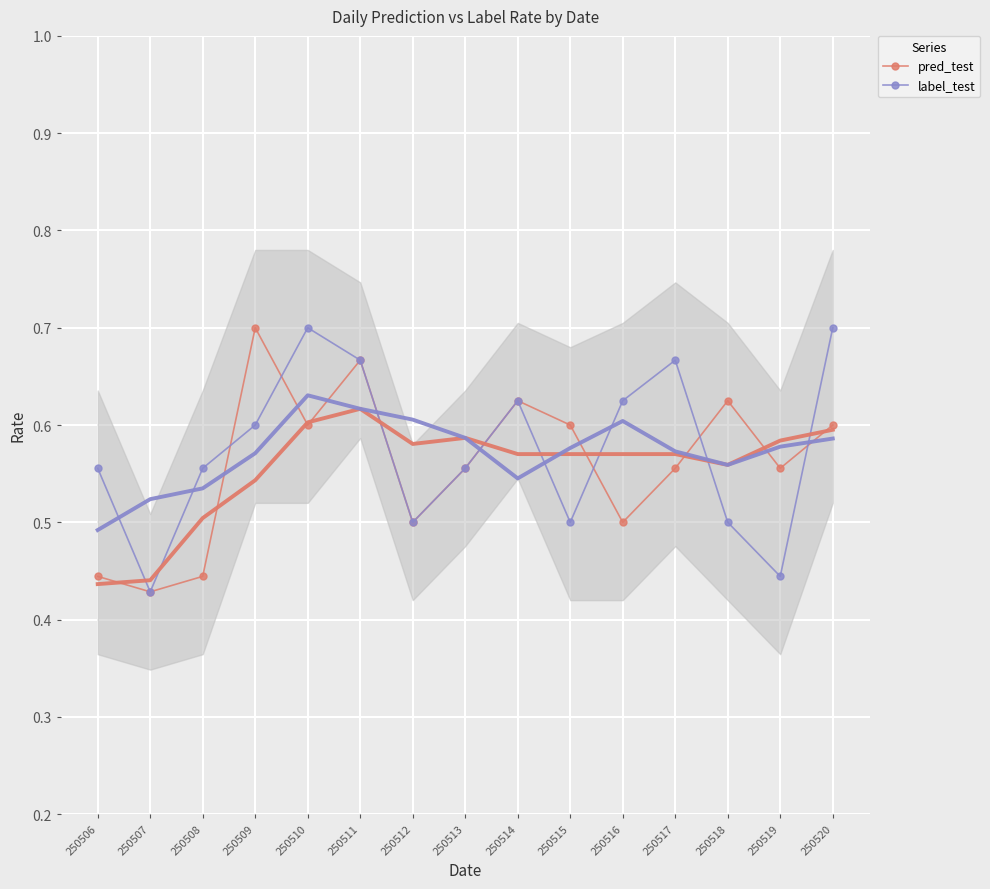

Which series changed the most between 250515 and 250520?

label_test